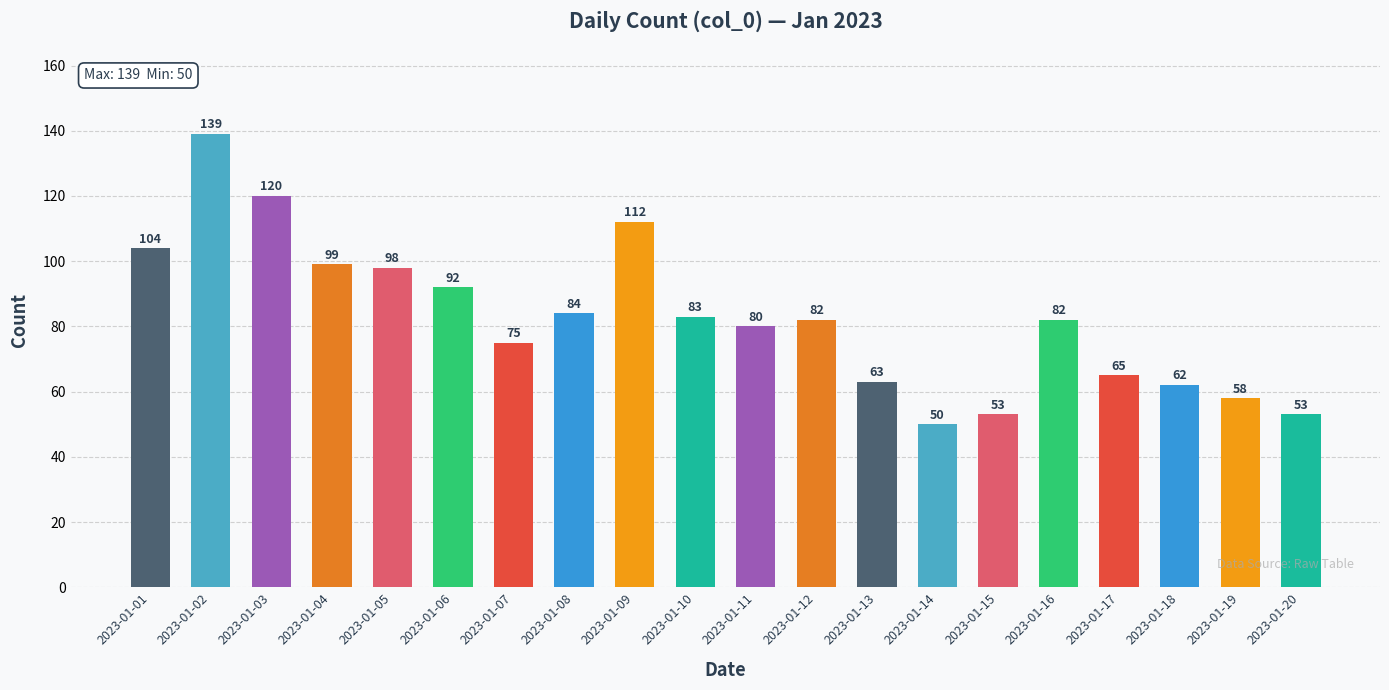

How many bars are there in total?

20